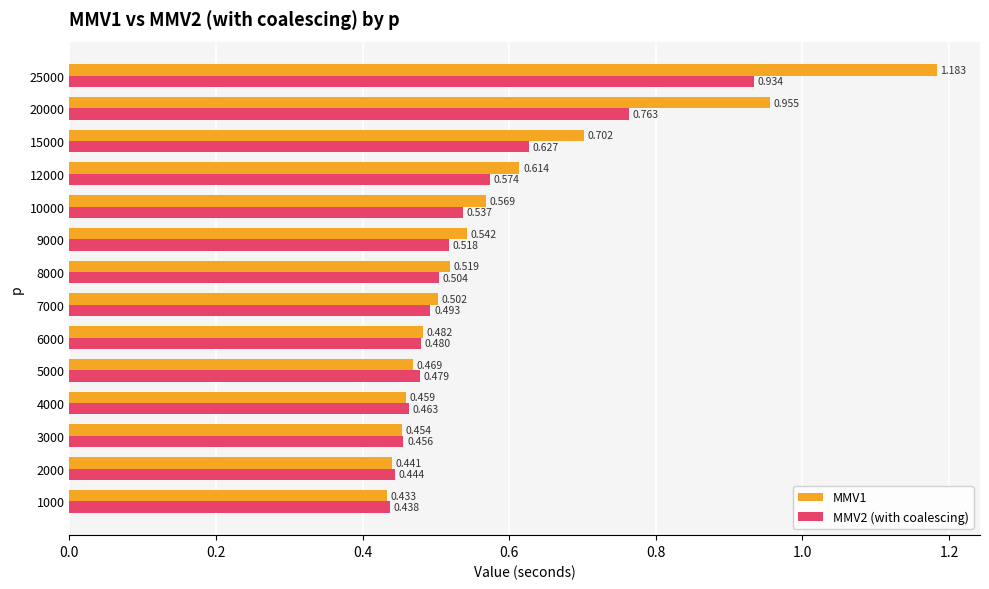

Is the value of MMV2 (with coalescing) at 9000 greater than the value of MMV1 at 4000?

Yes